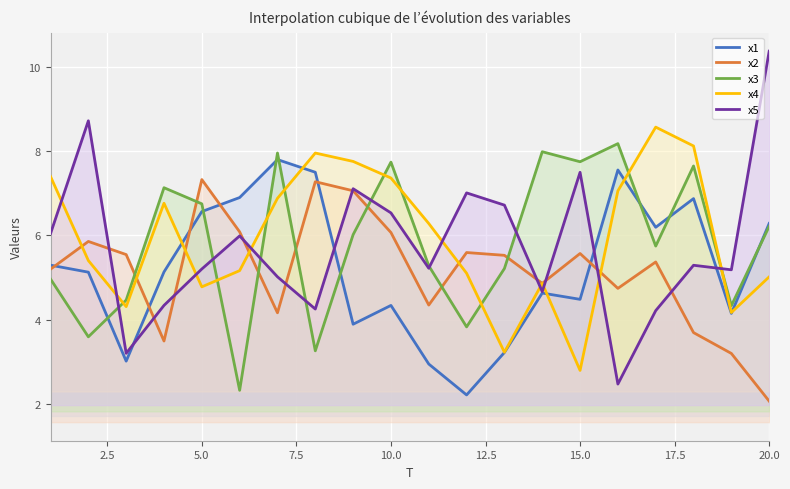

Which series has the largest range (max minus min)?

x5